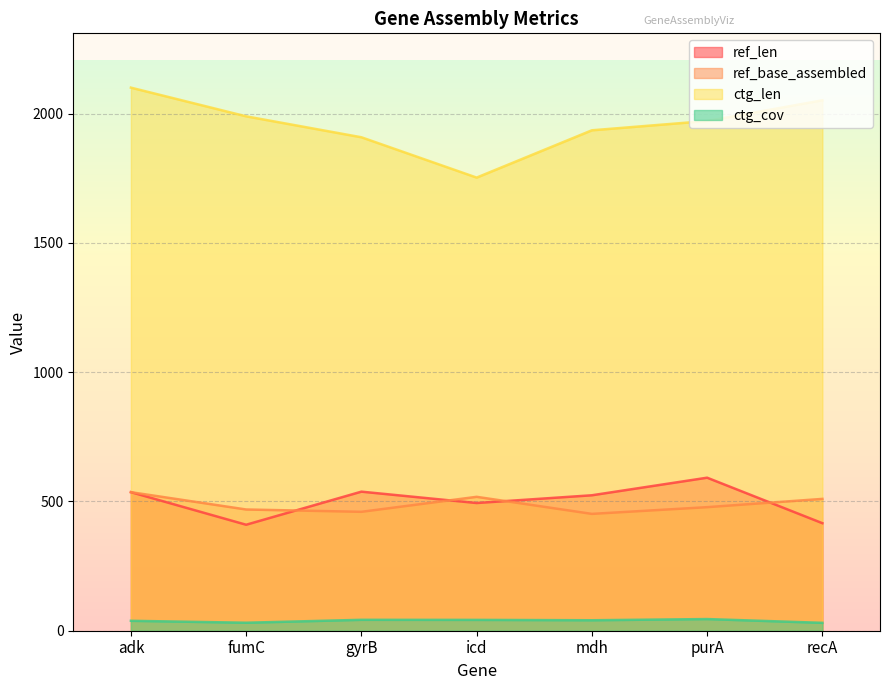

At how many categories does at least one series exceed 1834?

6